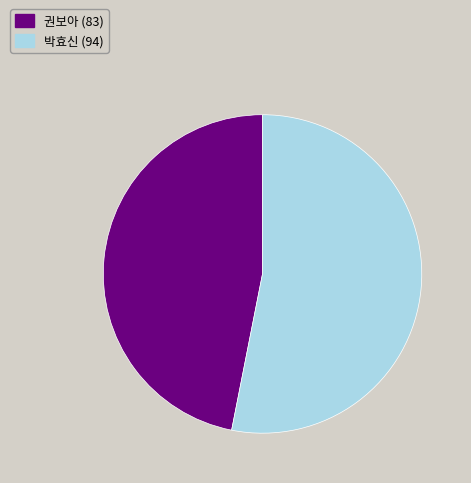

True or false: 권보아 accounts for 57% of the total.

False